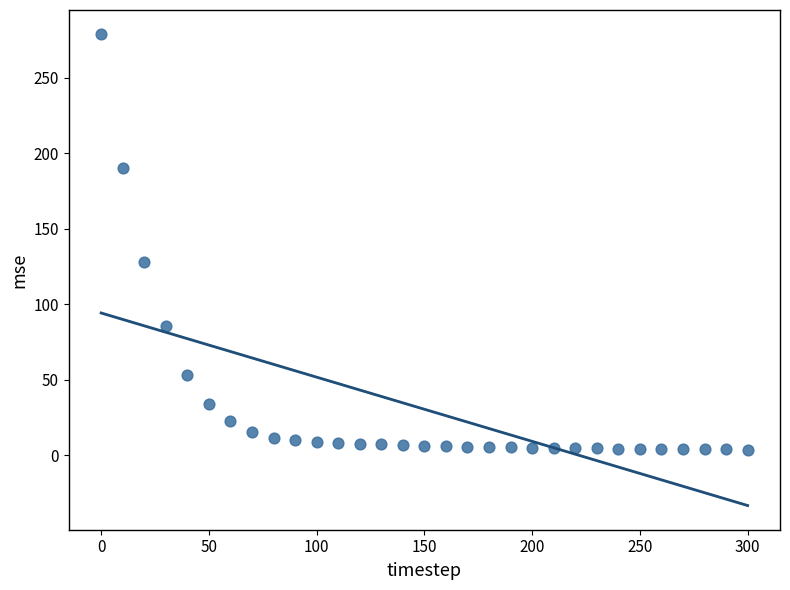

What is the range of X values (max minus min)?

300.0